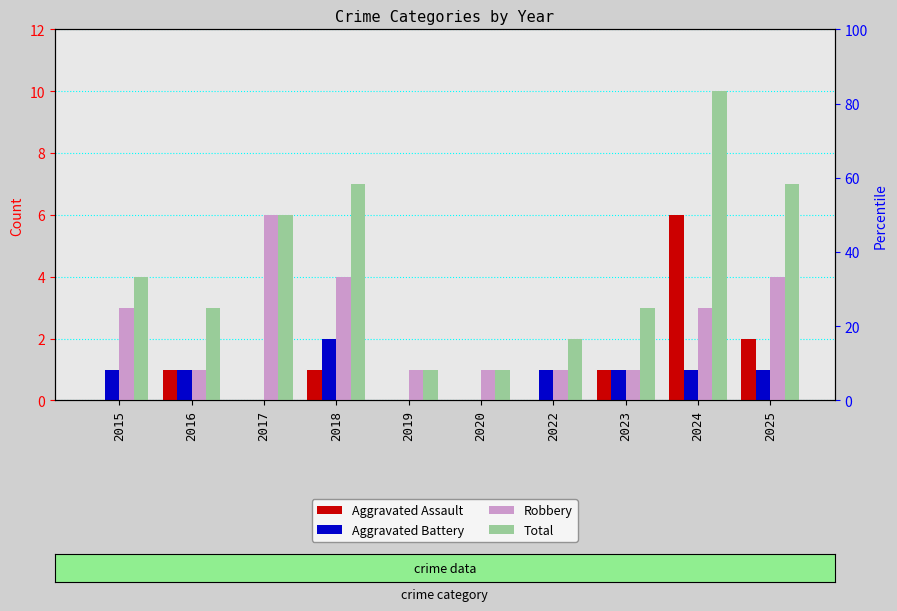

Where is Total nearest to the value 5?

2015